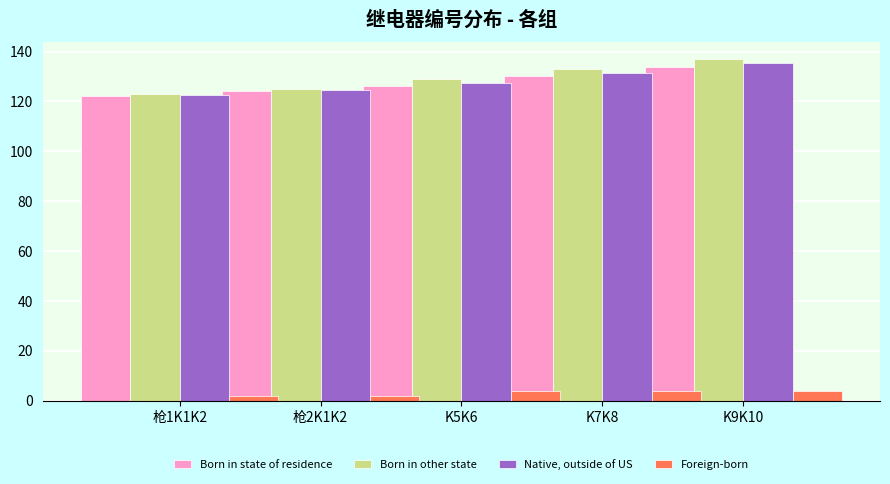

How many series are shown in this chart?

4